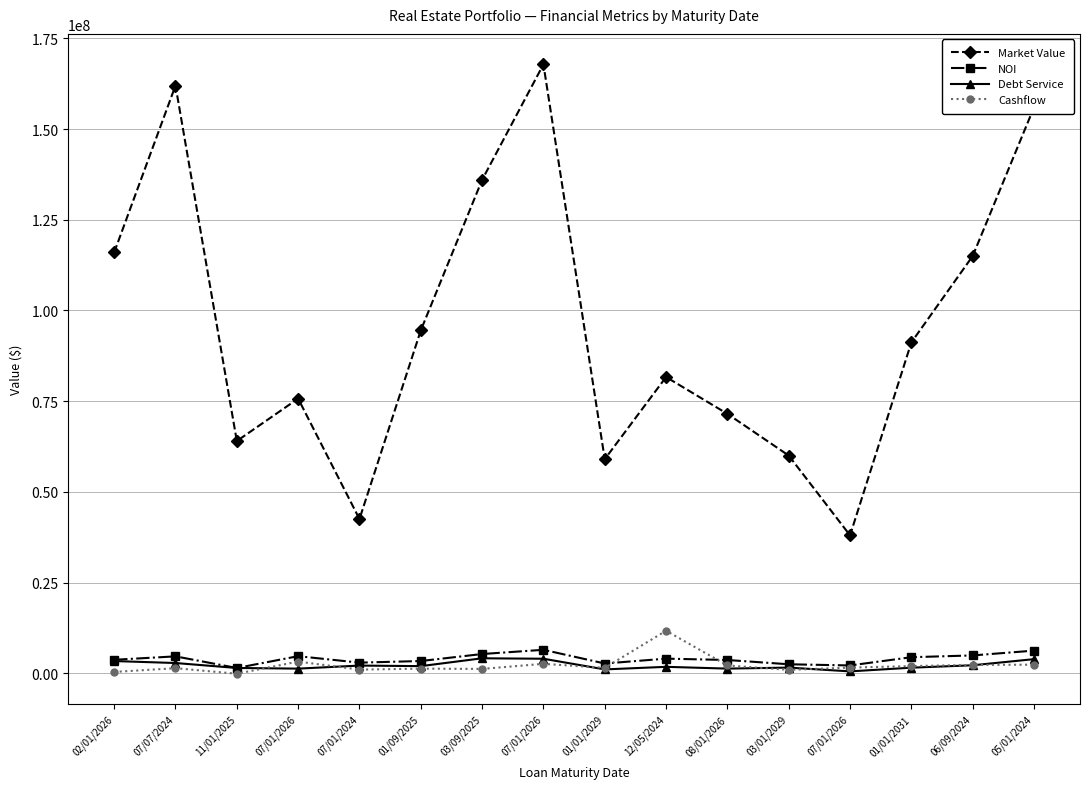

Reading right to left, extract all data points from this chart.

Market Value: 156000000.0	115000000.0	91200000.0	38000000.0	60000000.0	71500000.0	81650000.0	59000000.0	167850000.0	136000000.0	94500000.0	42500000.0	75700000.0	64000000.0	162000000.0	116000000.0
NOI: 6223948.5	4898525.0	4408846.8	2136789.1	2459518.1	3640004.0	4011332.2	2671918.5	6448393.4	5284931.3	3353456.1	2911769.4	4690059.3	1436981.2	4639849.2	3694287.1
Debt Service: 3874777.4	2182454.9	1519491.0	500000.0	1541855.0	1265000.0	1754345.2	1042880.8	3986541.5	4107271.8	1946960.2	2103116.9	1260000.0	1440306.6	2804466.7	3348444.0
Cashflow: 2349171.0	2282264.0	1954879.8	1544685.3	917663.1	2133686.6	11702796.6	1473462.3	2582675.8	1177659.5	1256927.0	991916.2	3195385.9	-145928.2	1380096.8	345832.9